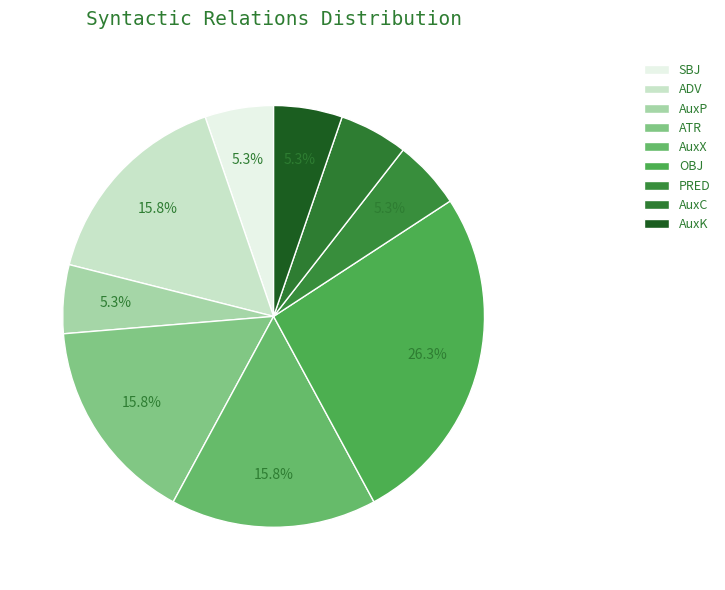

How much of the chart is everything except SBJ?

94.7%